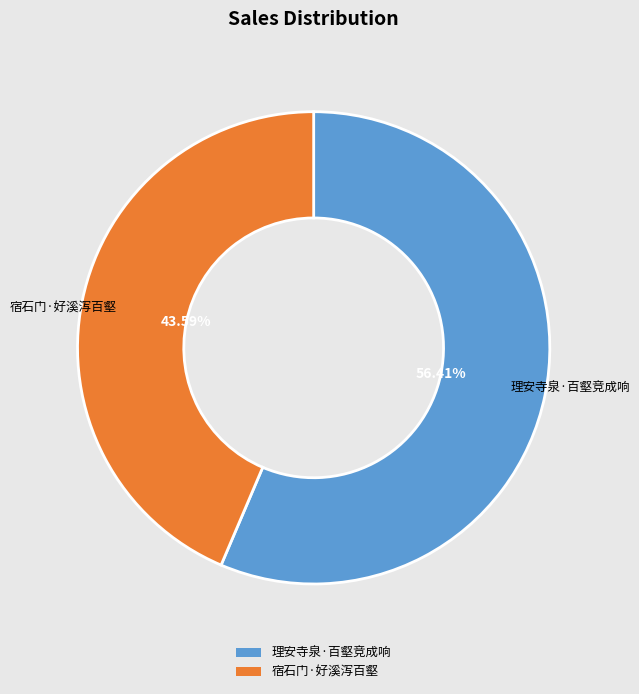

How many slices are in this pie chart?

2